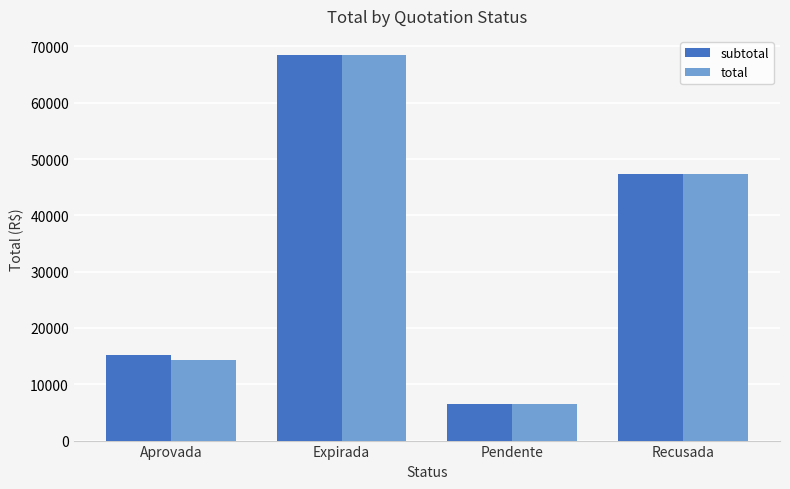

The value of subtotal at Aprovada is 10107.6. True or false?

False